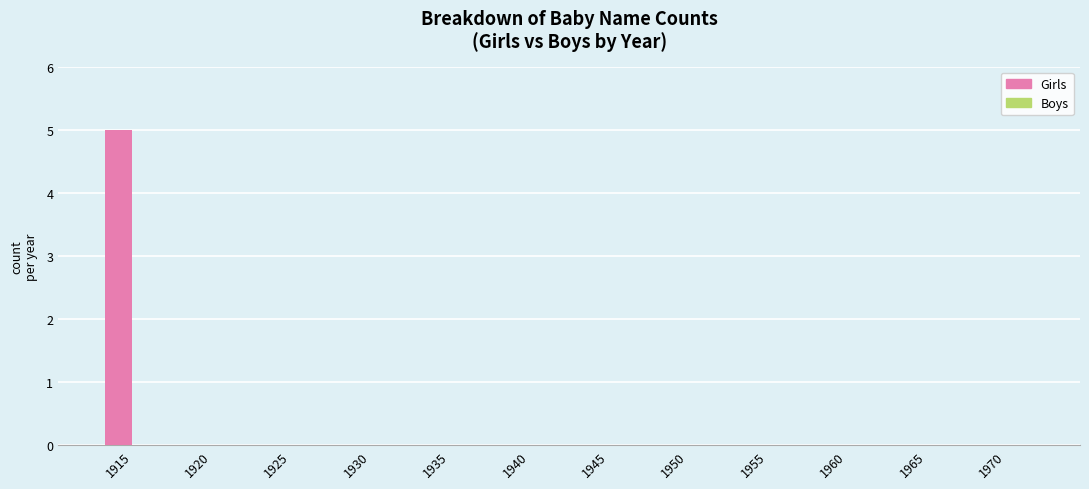

Which has a higher value, 1935 or 1915?

1915